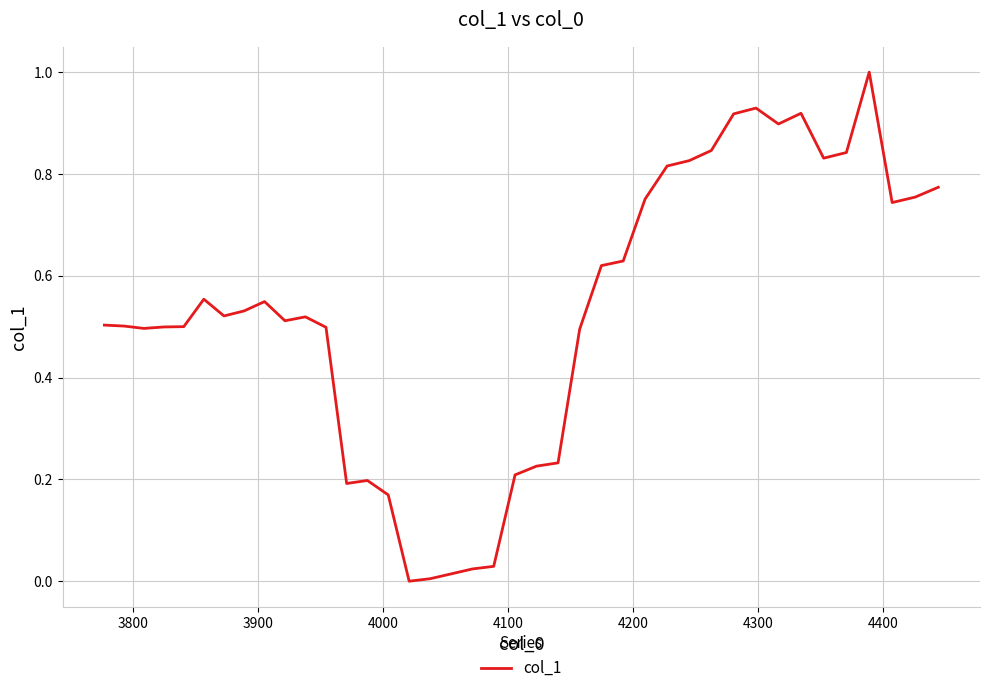

What is the greatest value displayed?

1.0